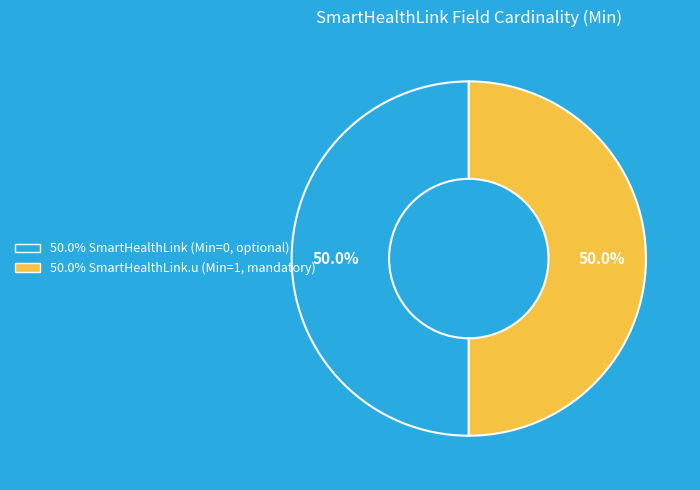

How many slices are in this pie chart?

2